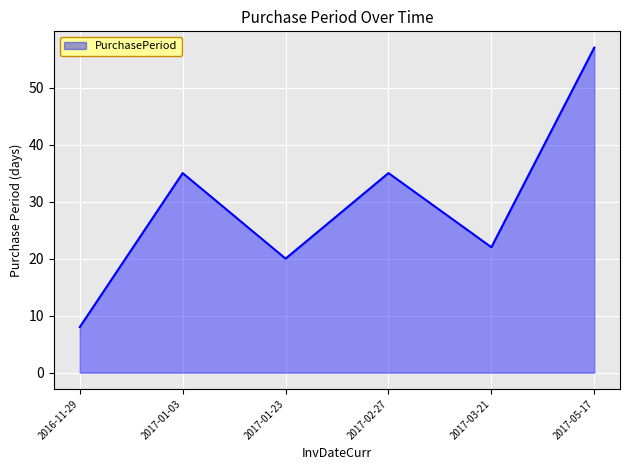

What is the change in value from 2017-01-03 to 2017-01-23?

-15